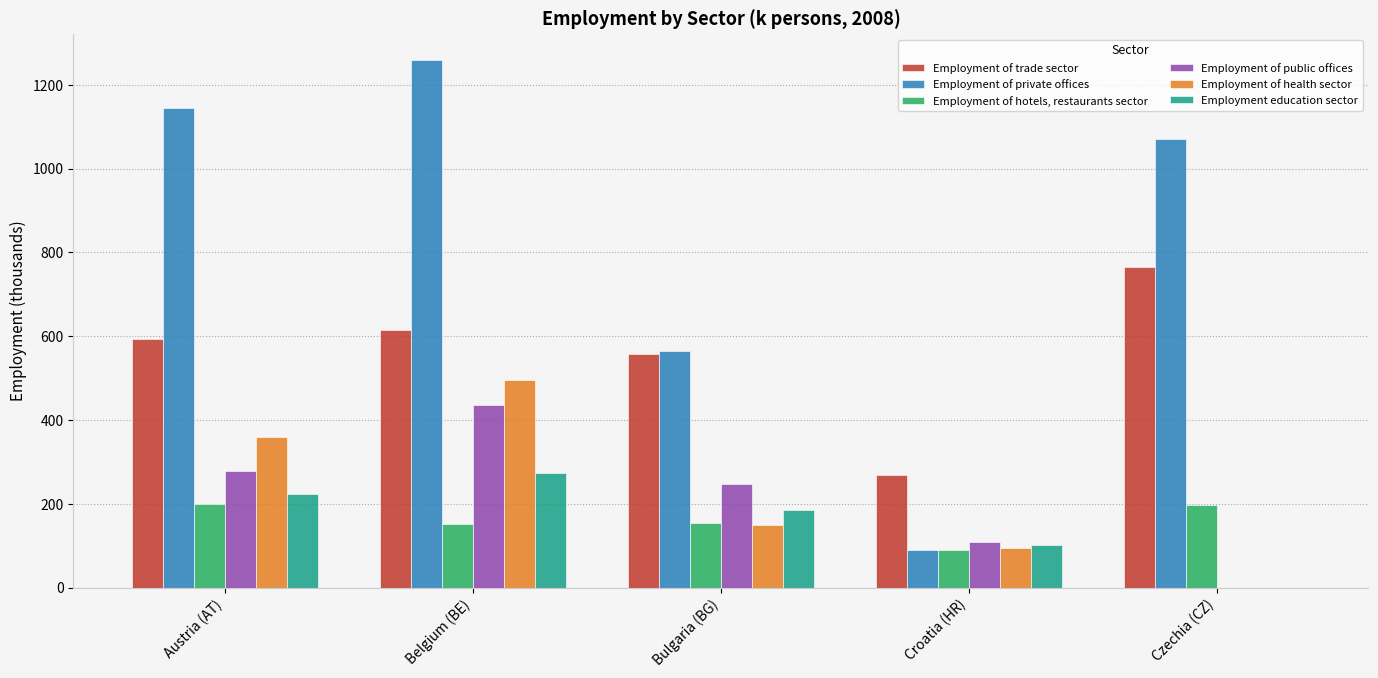

The Employment of trade sector series shows 592.7 at Austria (AT). True or false?

True